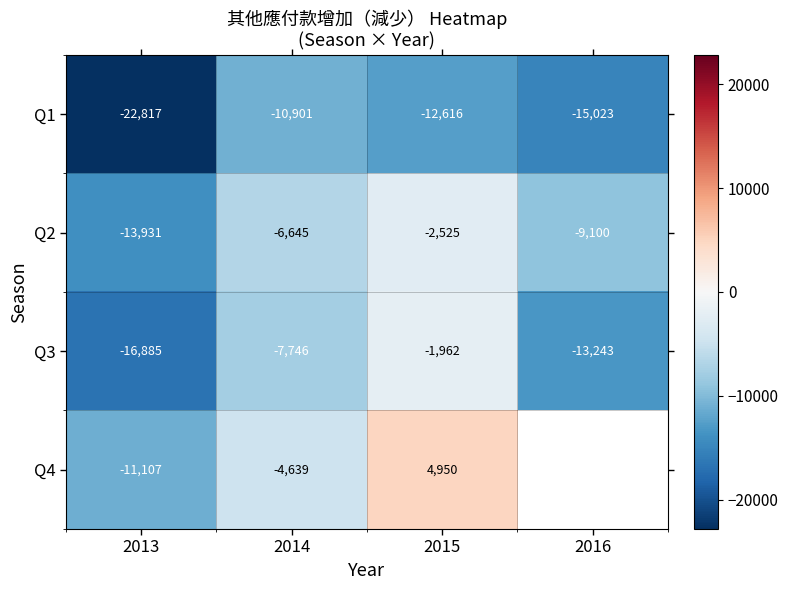

At which label does Q2 first exceed -6645?

2015